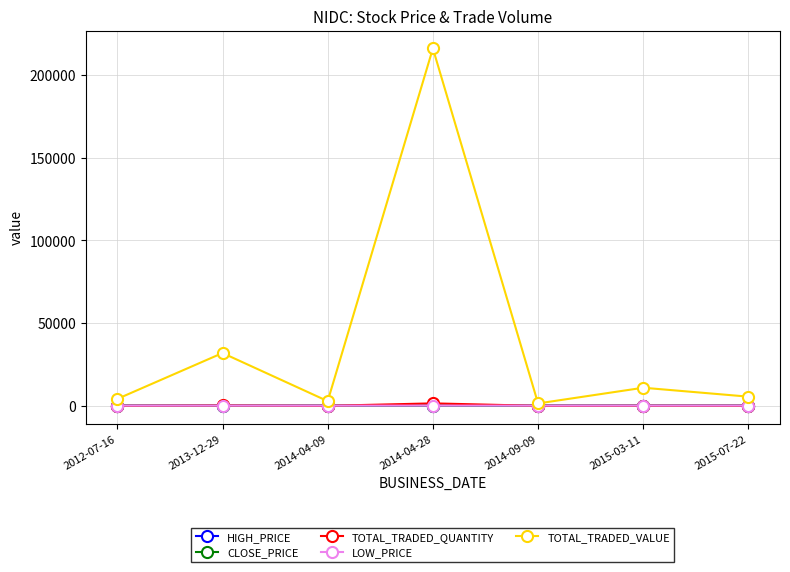

At which label does CLOSE_PRICE first exceed 144?

2014-09-09